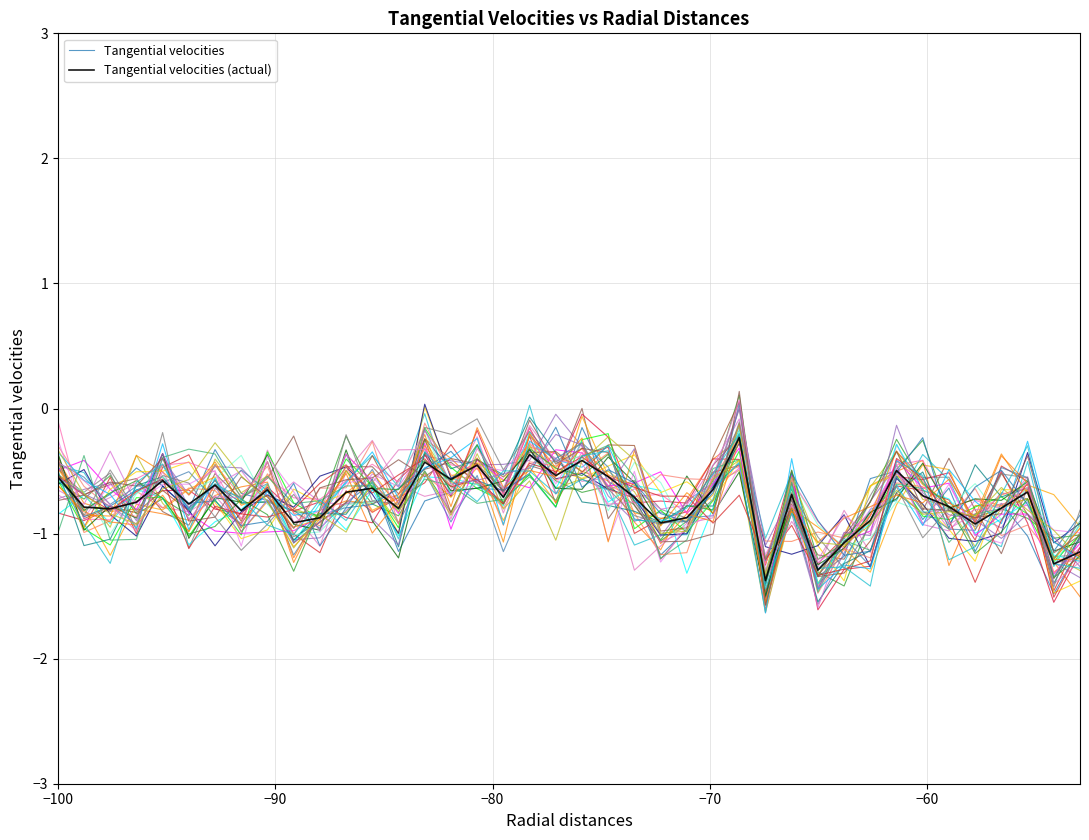

The value of Tangential velocities at −50 is -1.4. True or false?

False